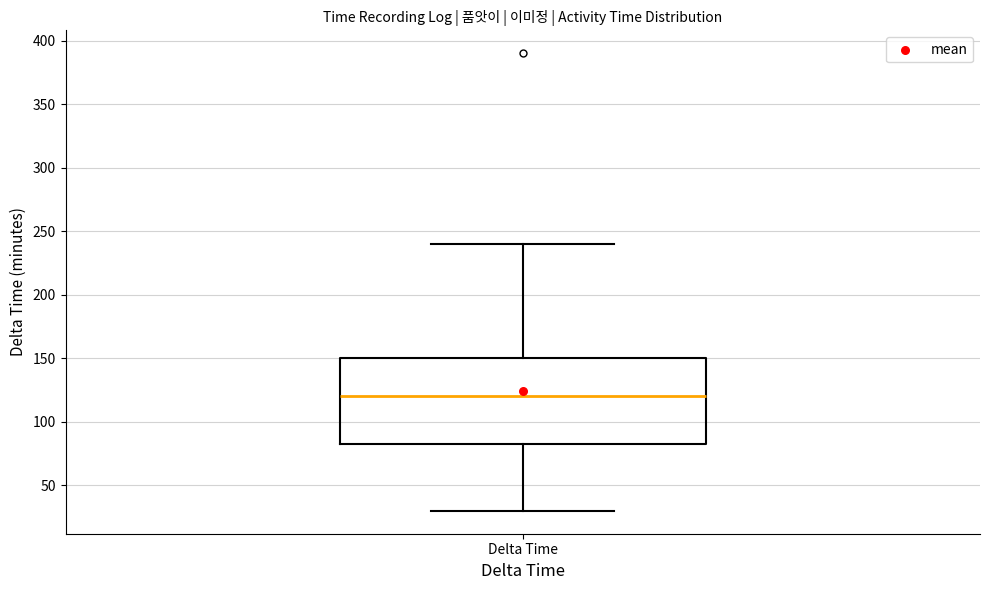

Where does the lower whisker of the box for Delta Time end on the y-axis? The values are not printed on the chart, so give them approximately, as read against the axis.

30